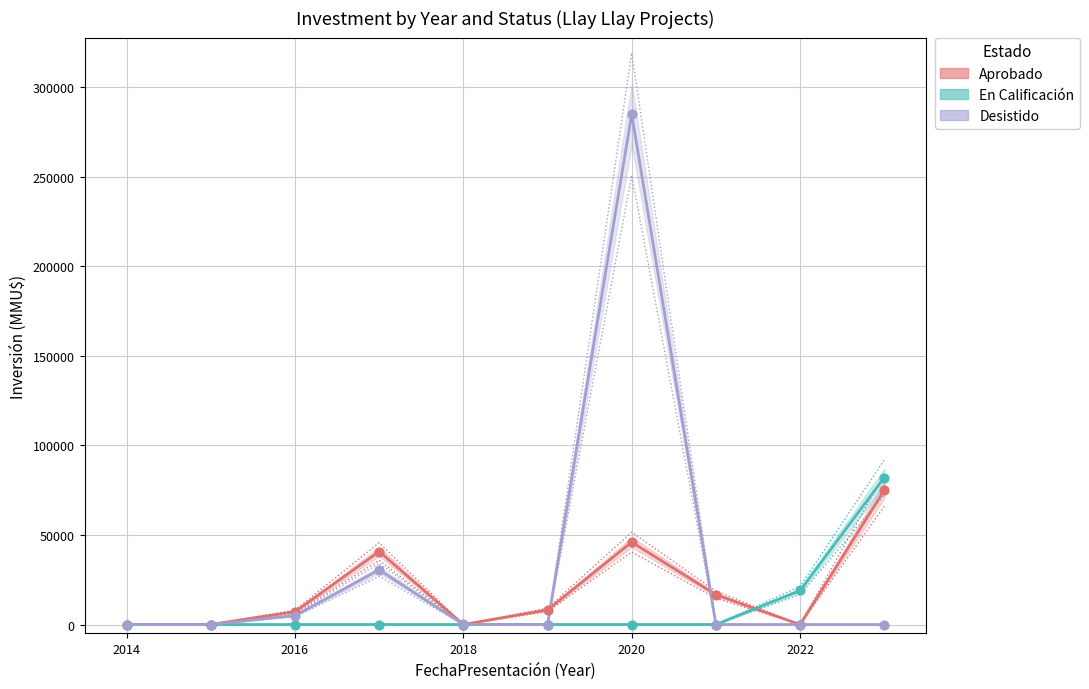

Which series has the largest total across all categories?

Desistido